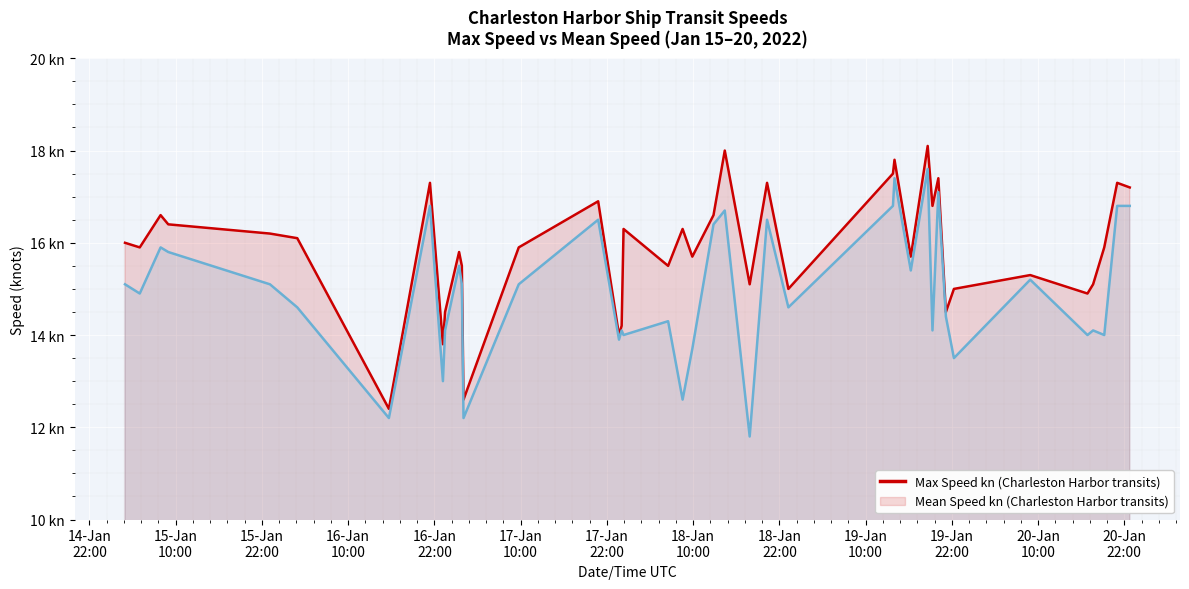

What is the lowest value of the Max Speed kn series?

12.4